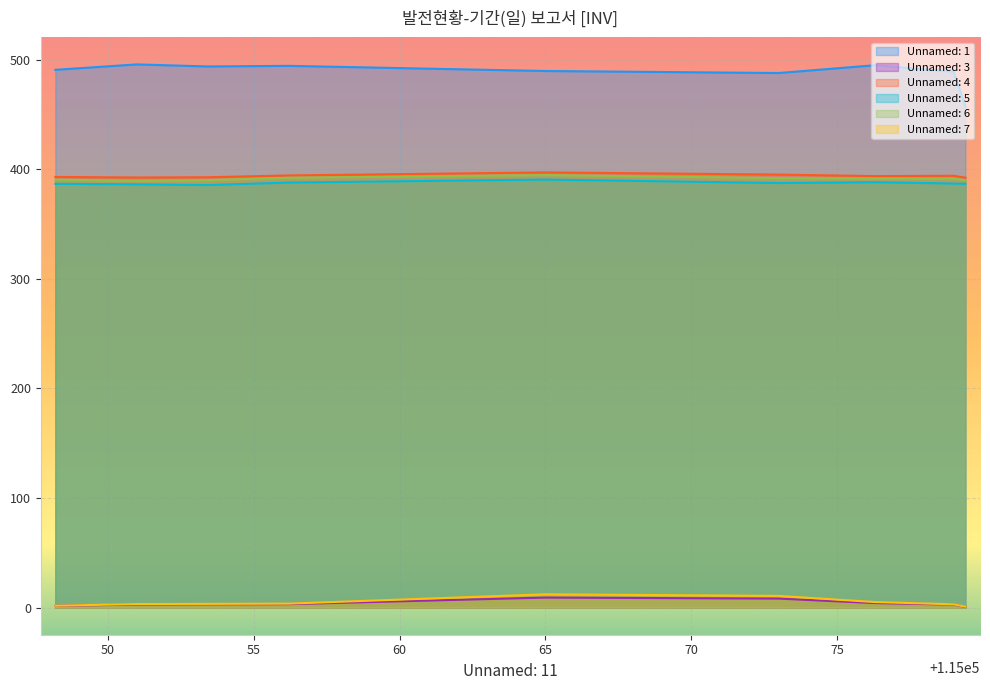

The value of Unnamed: 5 at 115065.0 is 606.7. True or false?

False